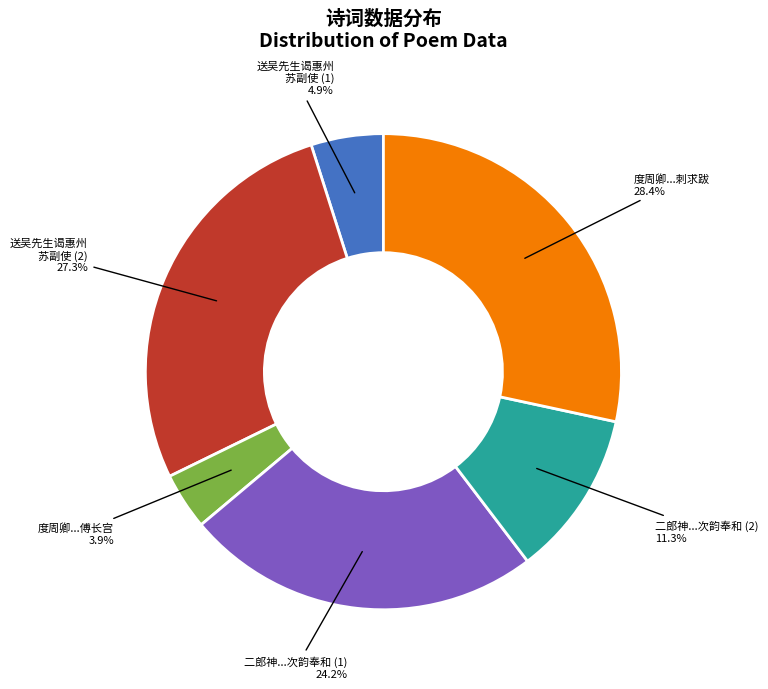

Between 二郎神...次韵奉和 (2) and 送吴先生谒惠州 苏副使 (1), which is larger?

二郎神...次韵奉和 (2)